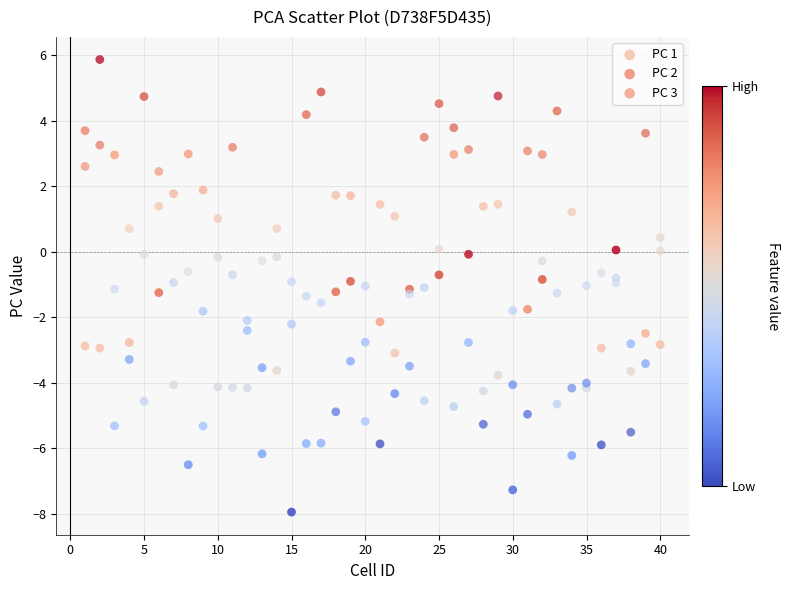

Across all data points, what is the range of X values (max minus min)?

39.0